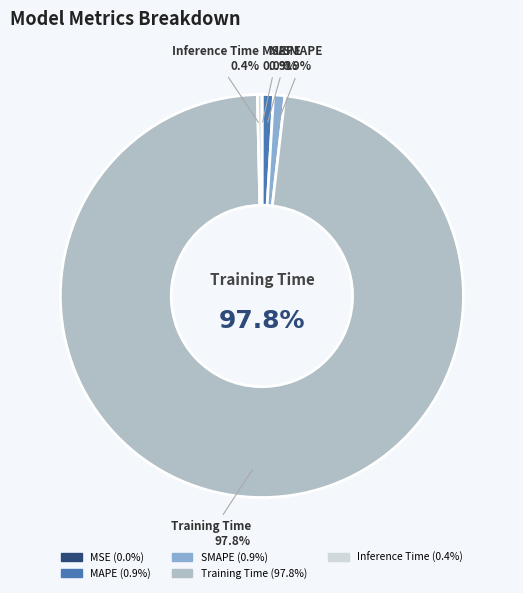

Count the number of slices in the pie.

5